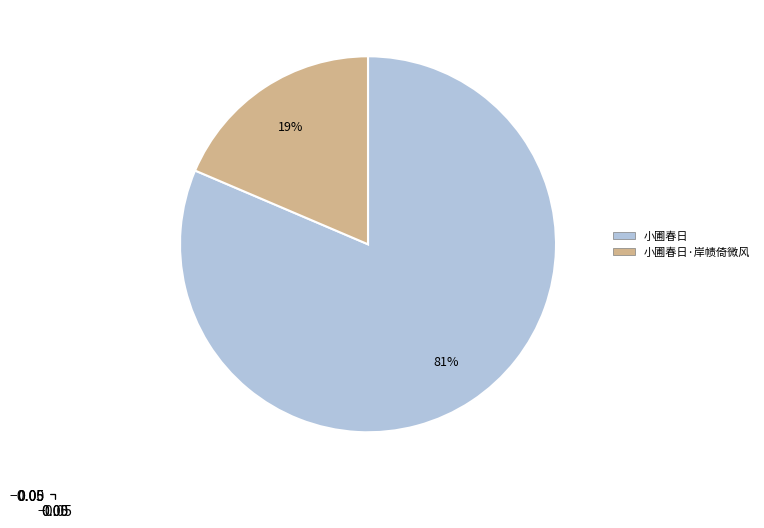

Is there a majority slice in this chart?

Yes